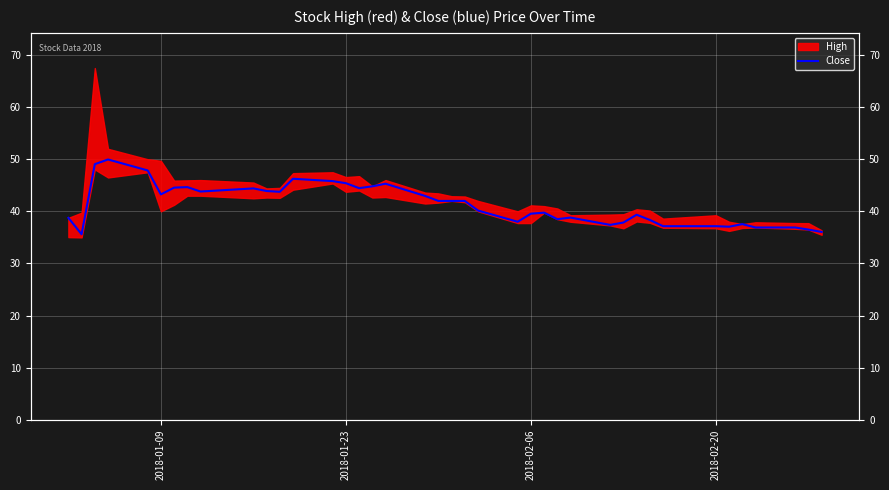

True or false: the data shows 20.0 at 37.

False